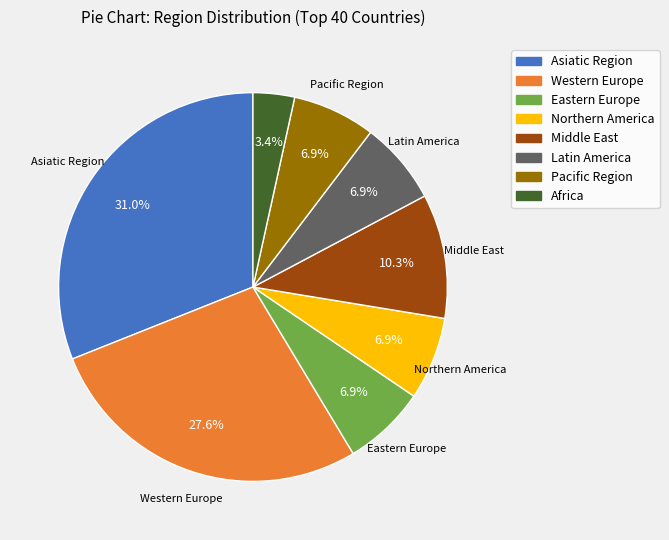

Between Africa and Asiatic Region, which is larger?

Asiatic Region